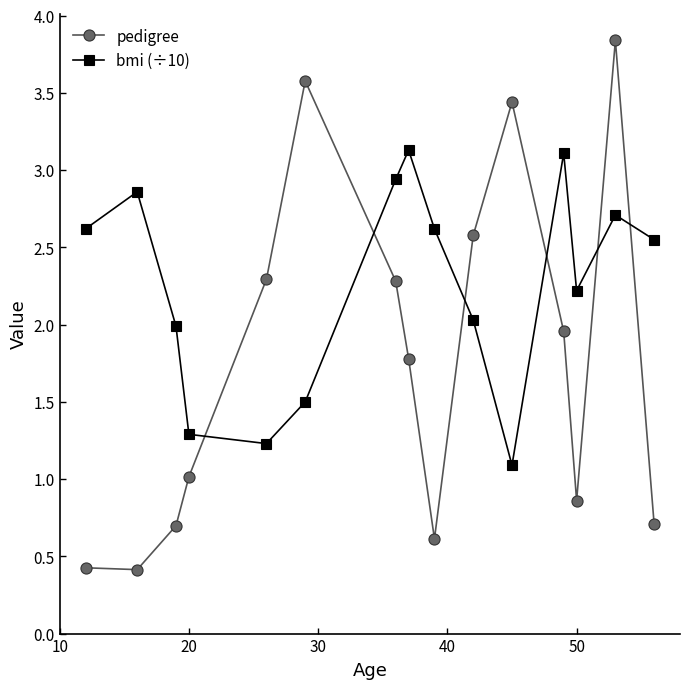

Which series has the widest spread of values?

pedigree